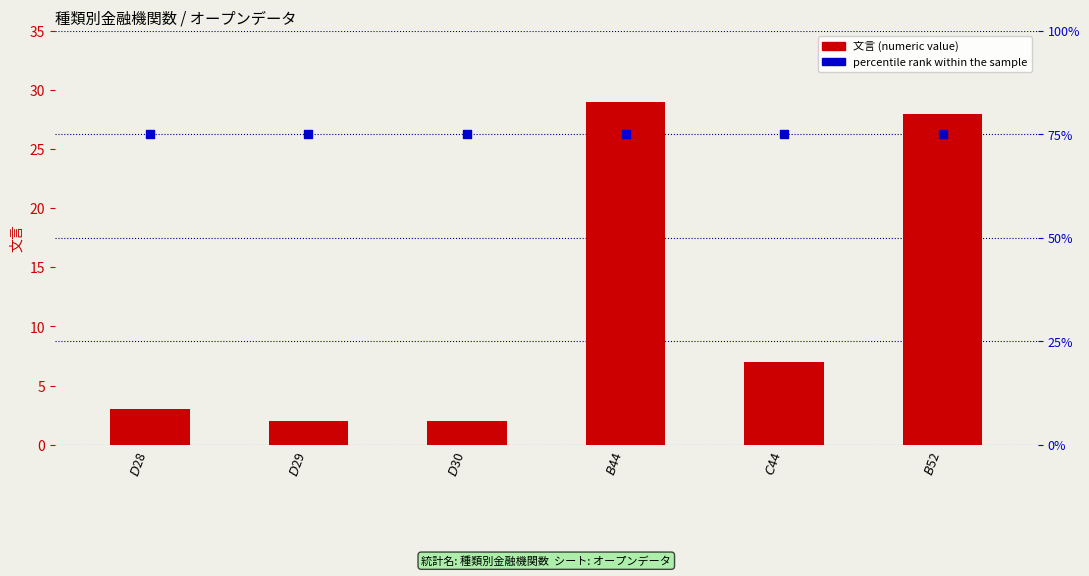

Which series reaches the maximum Y coordinate?

percentile rank within the sample